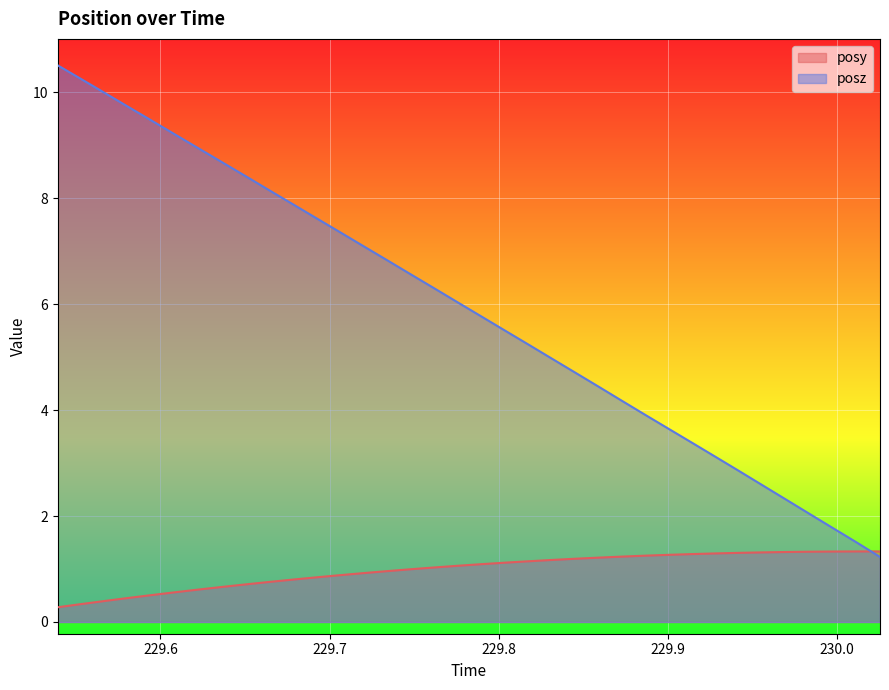

At which label is posz closest to 5?

229.831